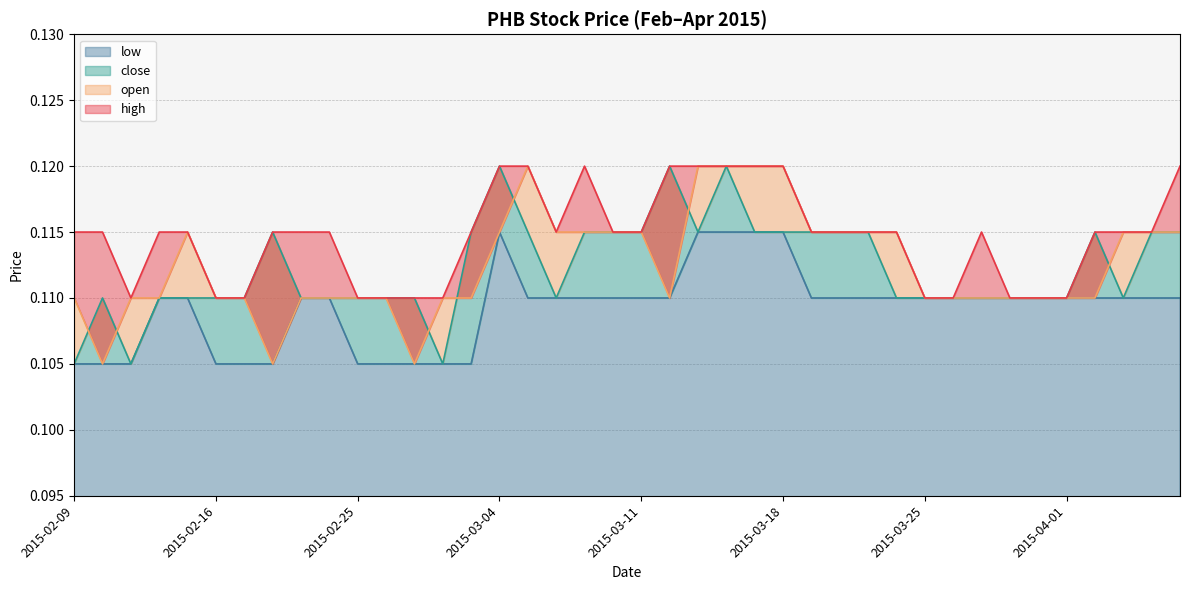

What is the label of the 34th point from the left?

2015-03-30